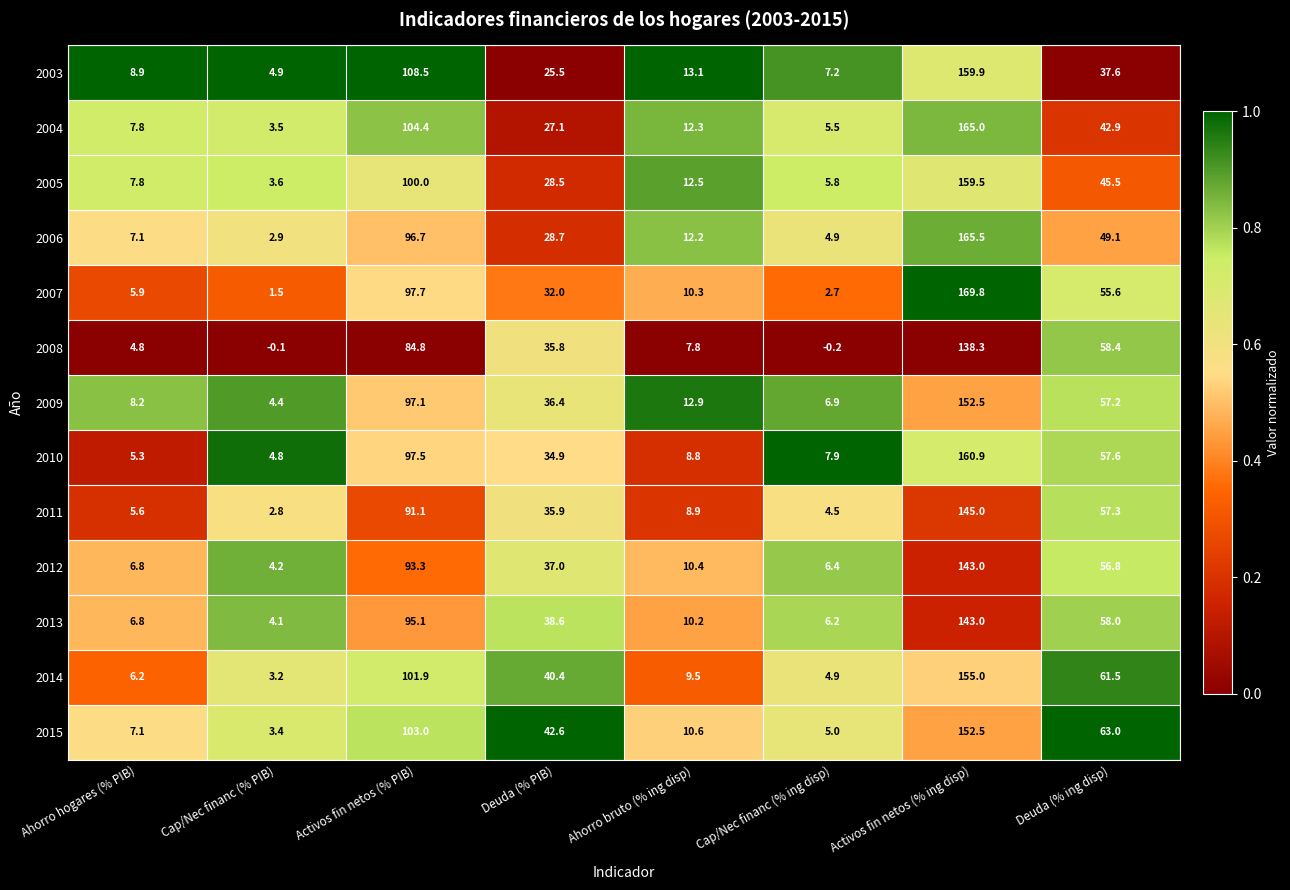

Which series has the largest total across all categories?

2015